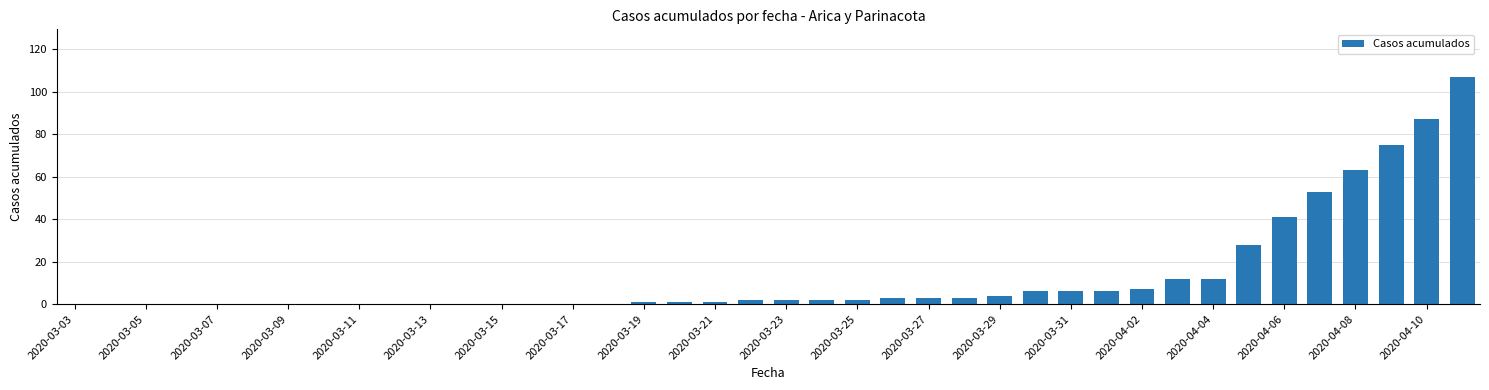

What is the sum of all values?

527